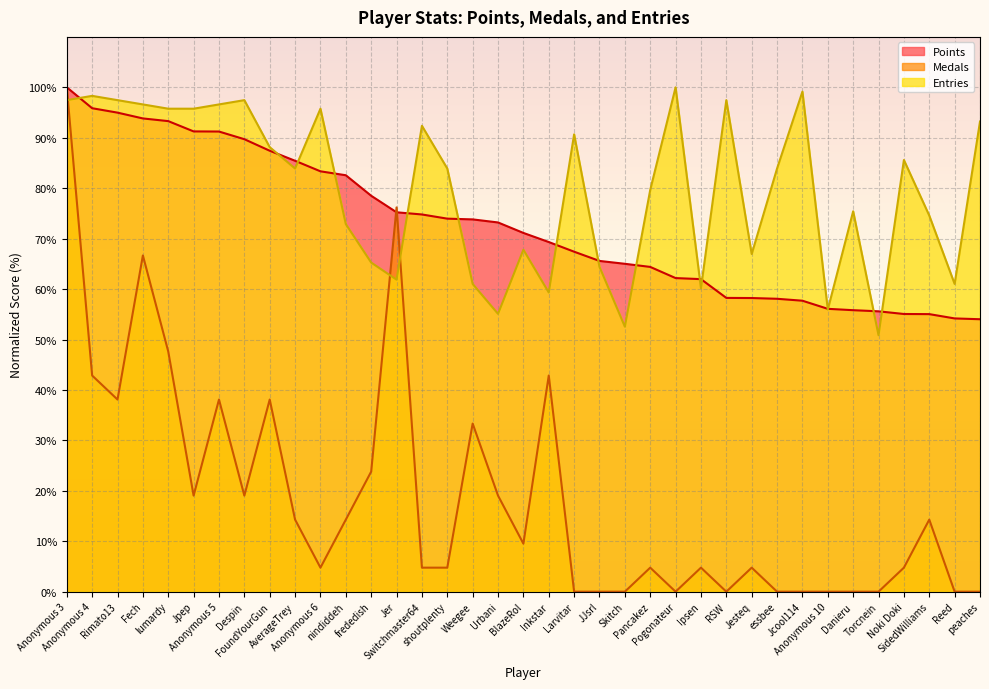

What is the difference between the maximum and minimum values in the Medals series?

100.0